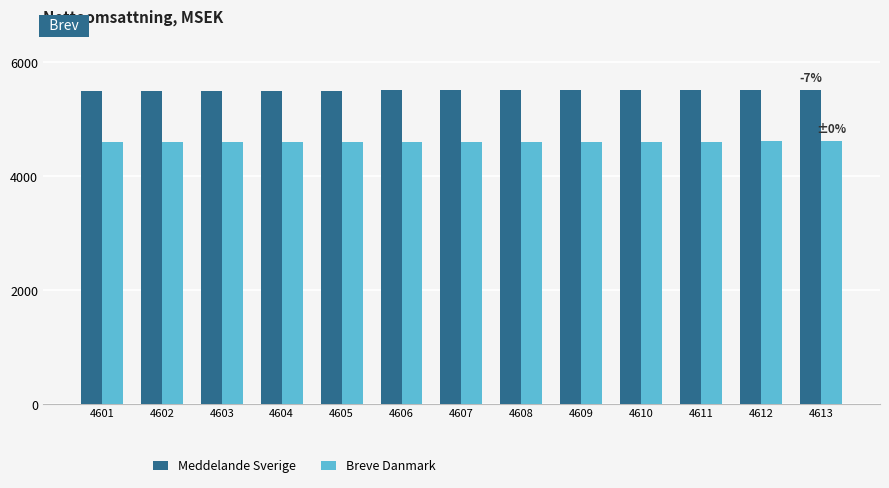

Is it true that Meddelande Sverige equals 7359 at 4606?

False